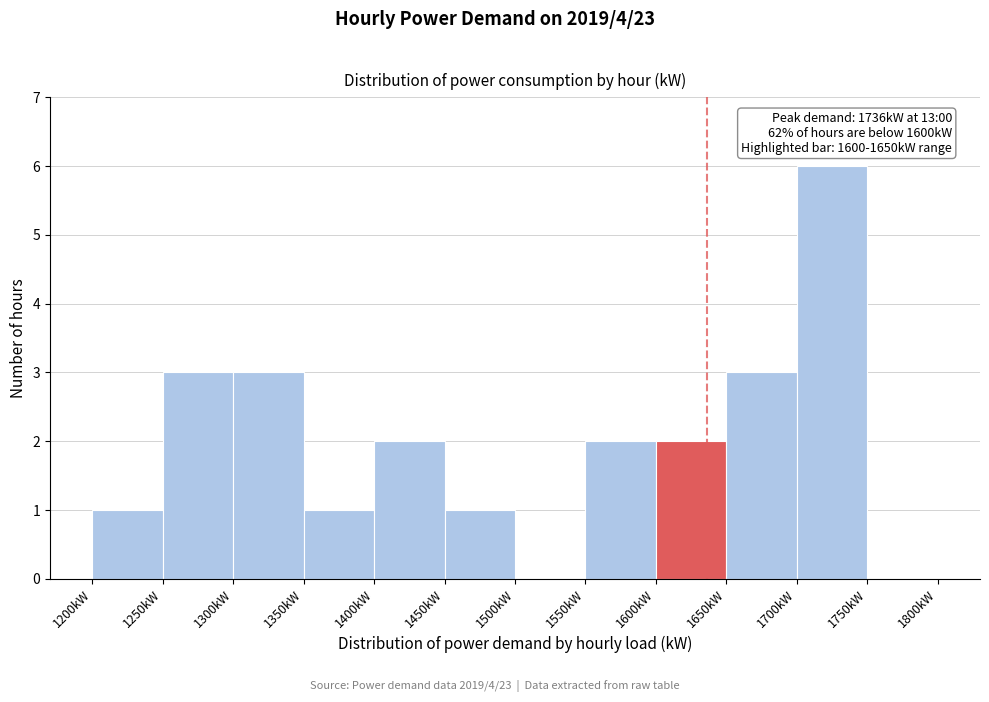

Which range on the x-axis has the tallest bar?

1700 to 1750